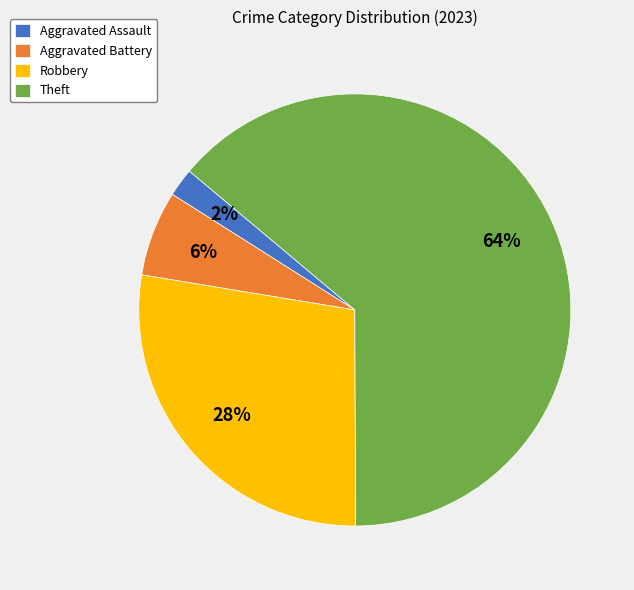

Is Theft the majority of the pie?

Yes